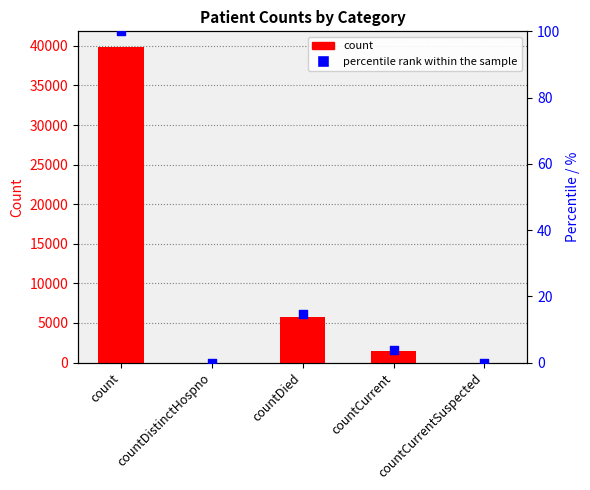

At how many categories does at least one series exceed 39252?

1